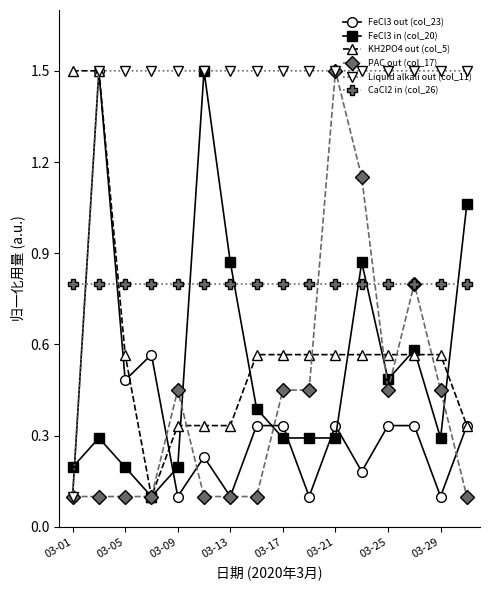

What is the maximum value for PAC out (col_17)?

1.5